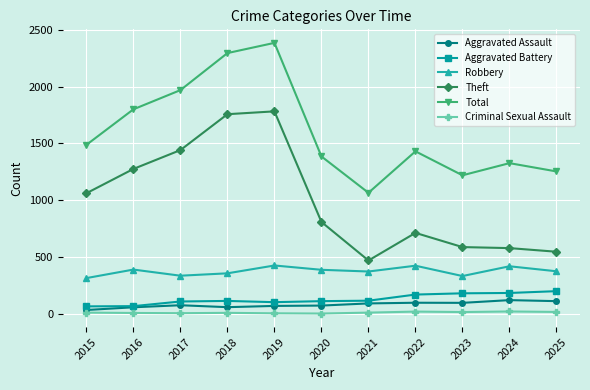

True or false: Criminal Sexual Assault has more than 1 interior local peaks.

True